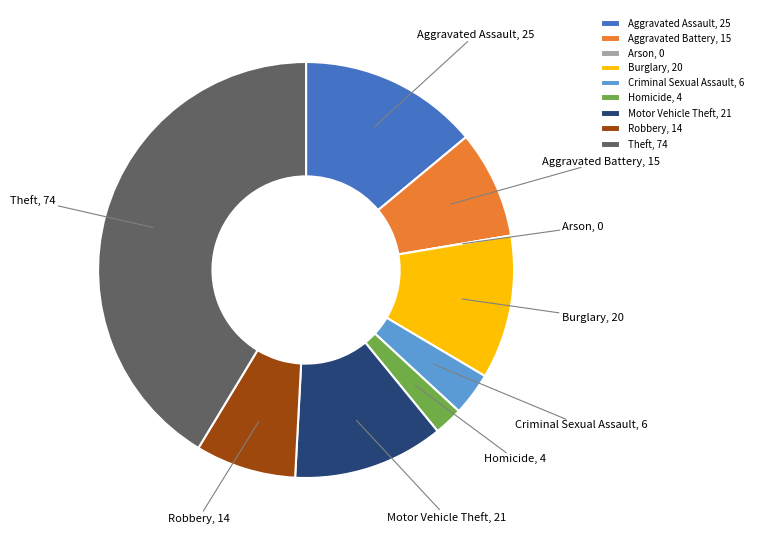

Do Criminal Sexual Assault and Theft together represent more than half of the pie?

No